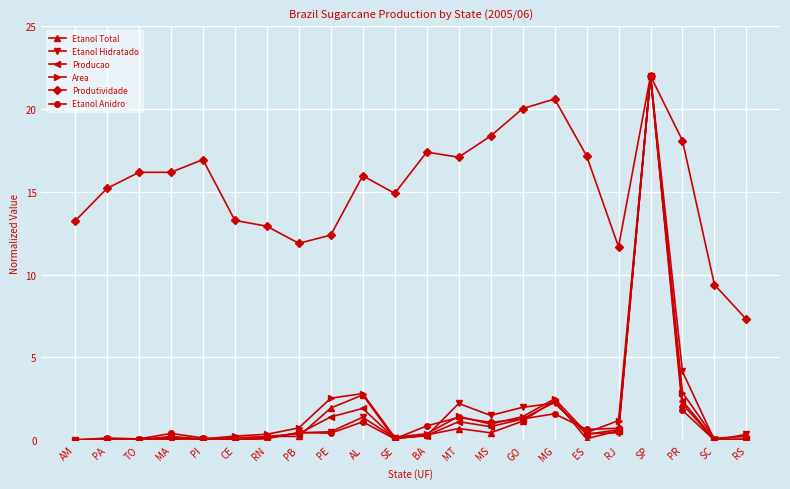

What position from the left is SE?

11